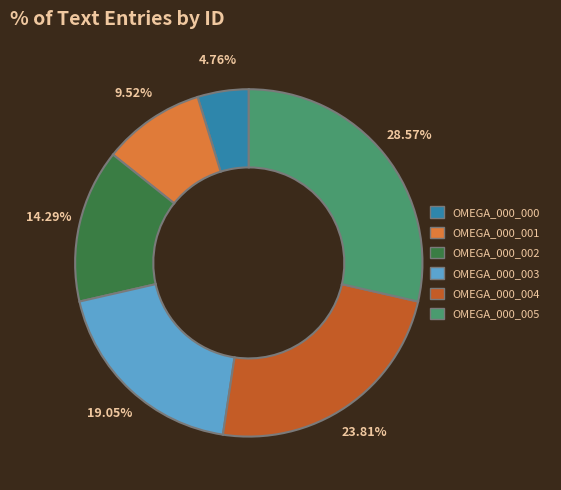

Approximately how many times larger is the value at OMEGA_000_003 compared to OMEGA_000_001?

2.0